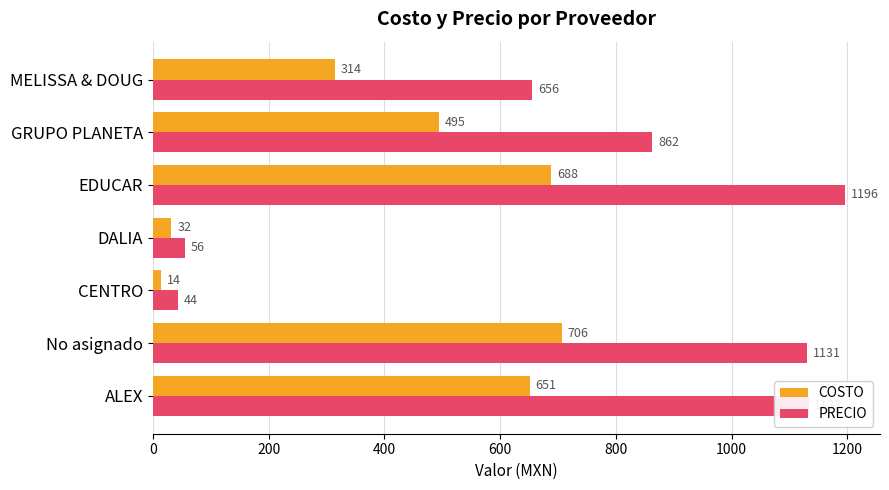

Rank the series by their maximum value, from lowest to highest.

COSTO, PRECIO